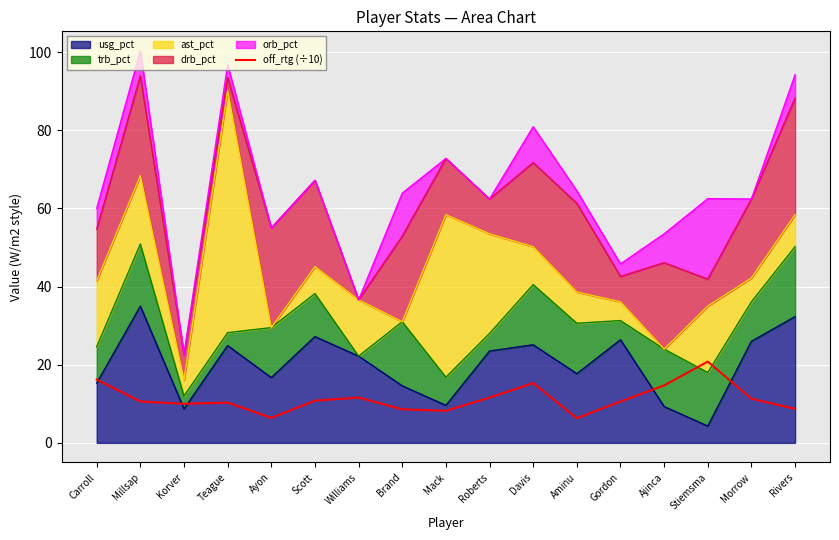

How many lines are shown in the chart?

1